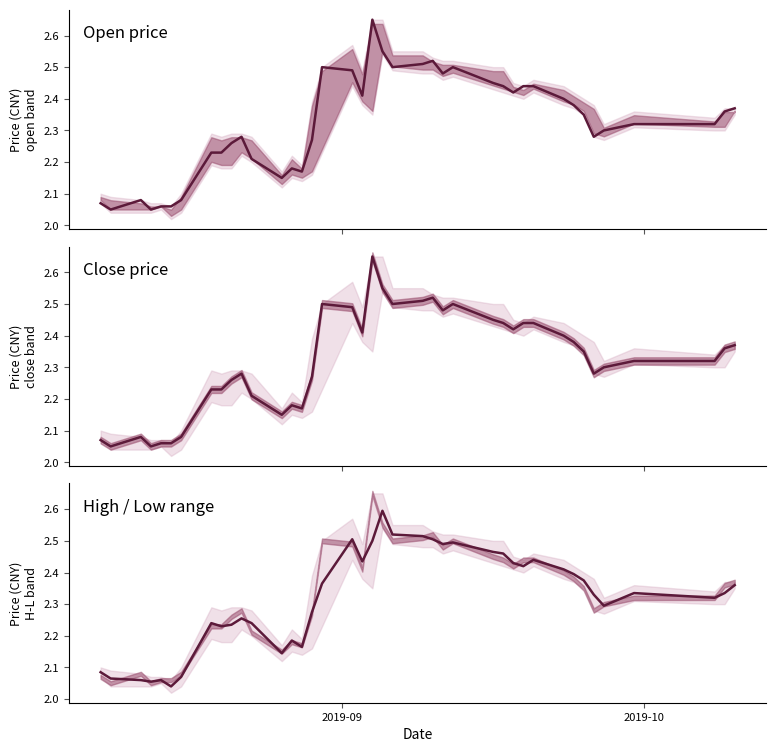

What is the greatest value displayed?

2.6